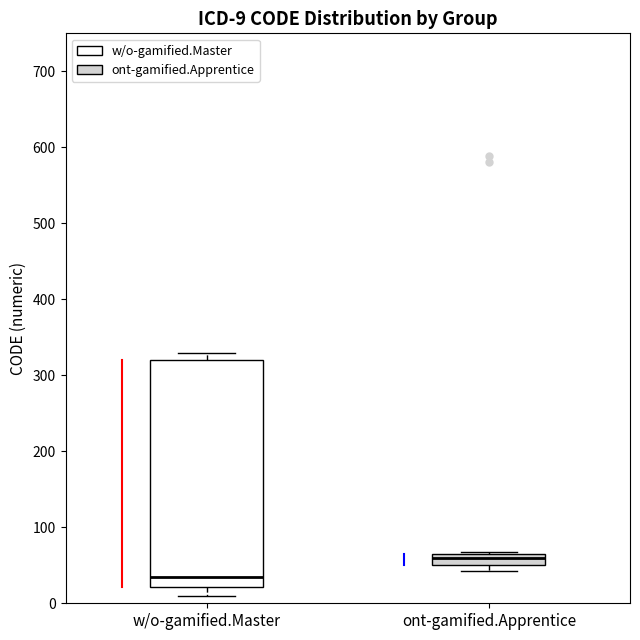

Which box has the lowest median line?

w/o-gamified.Master